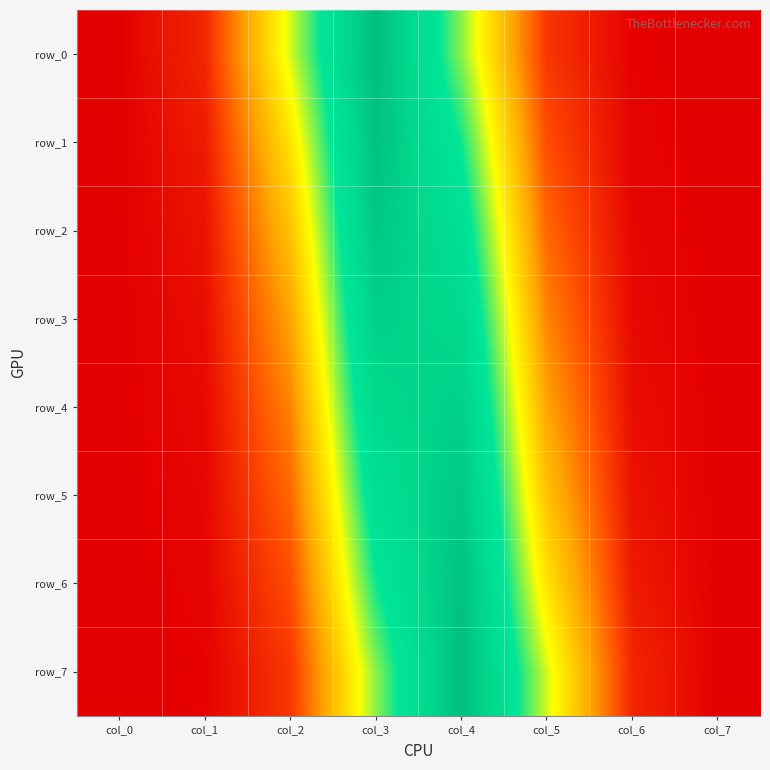

What is the average value of the row_1 series?

0.1